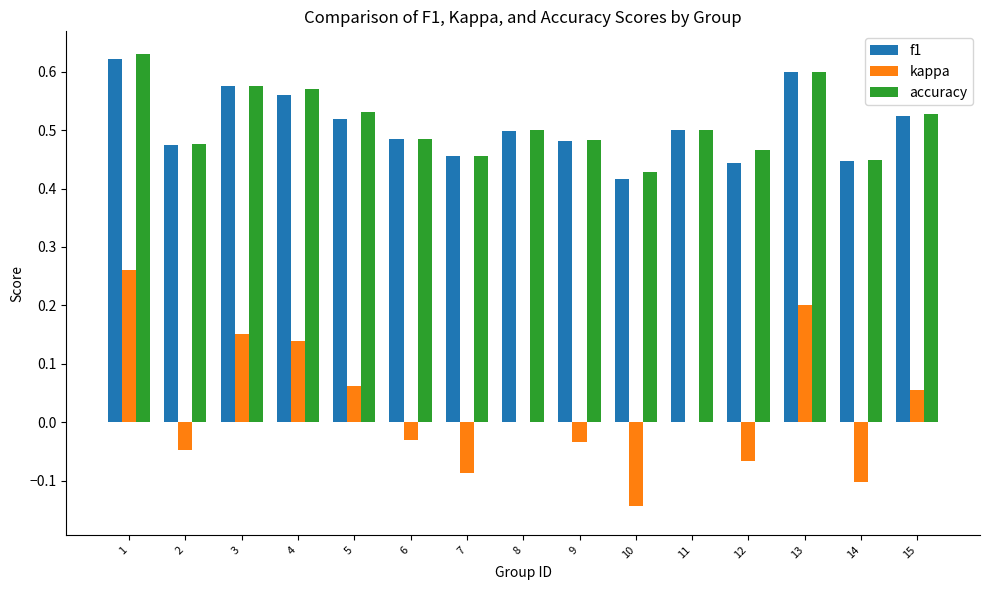

What is the total value across all series at 1?

1.5